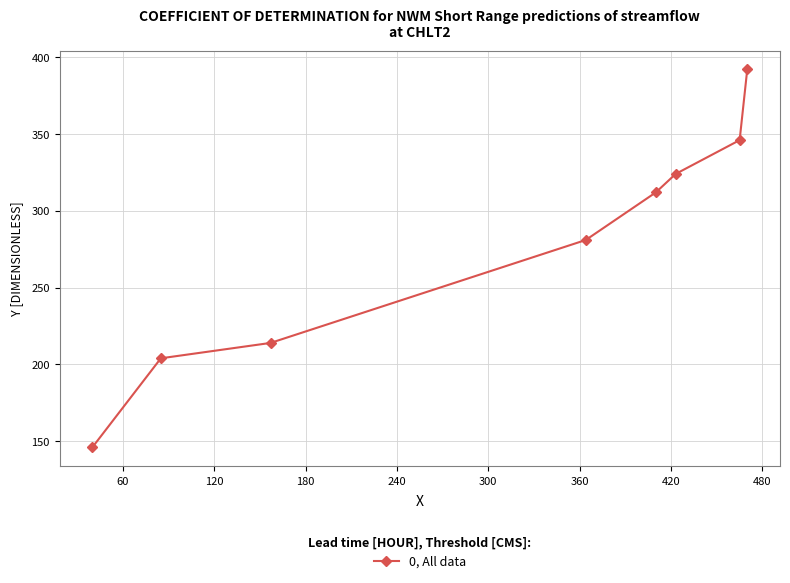

True or false: there are more than 1 points higher than both neighbors.

False